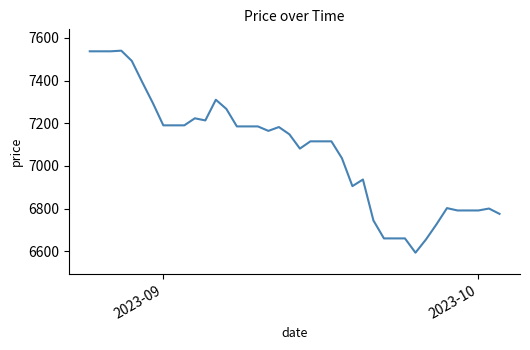

What is the difference between the maximum and minimum values?

947